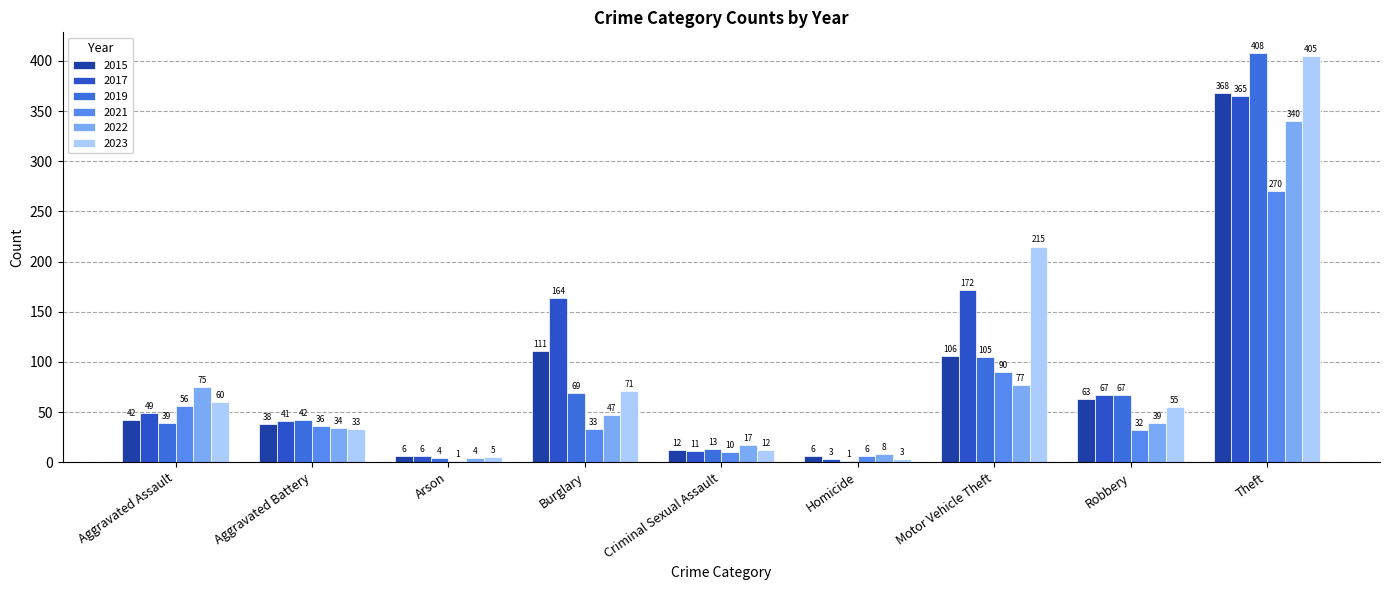

What is the average value of the 2017 series?

98